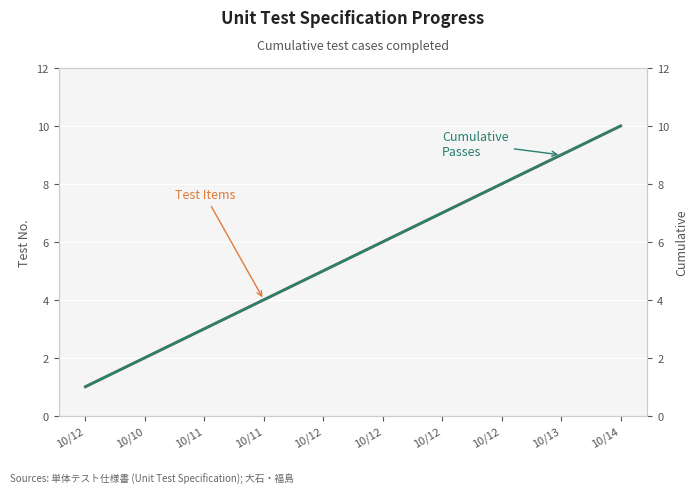

What are all the series names shown in the legend?

Test Items, Cumulative Passes